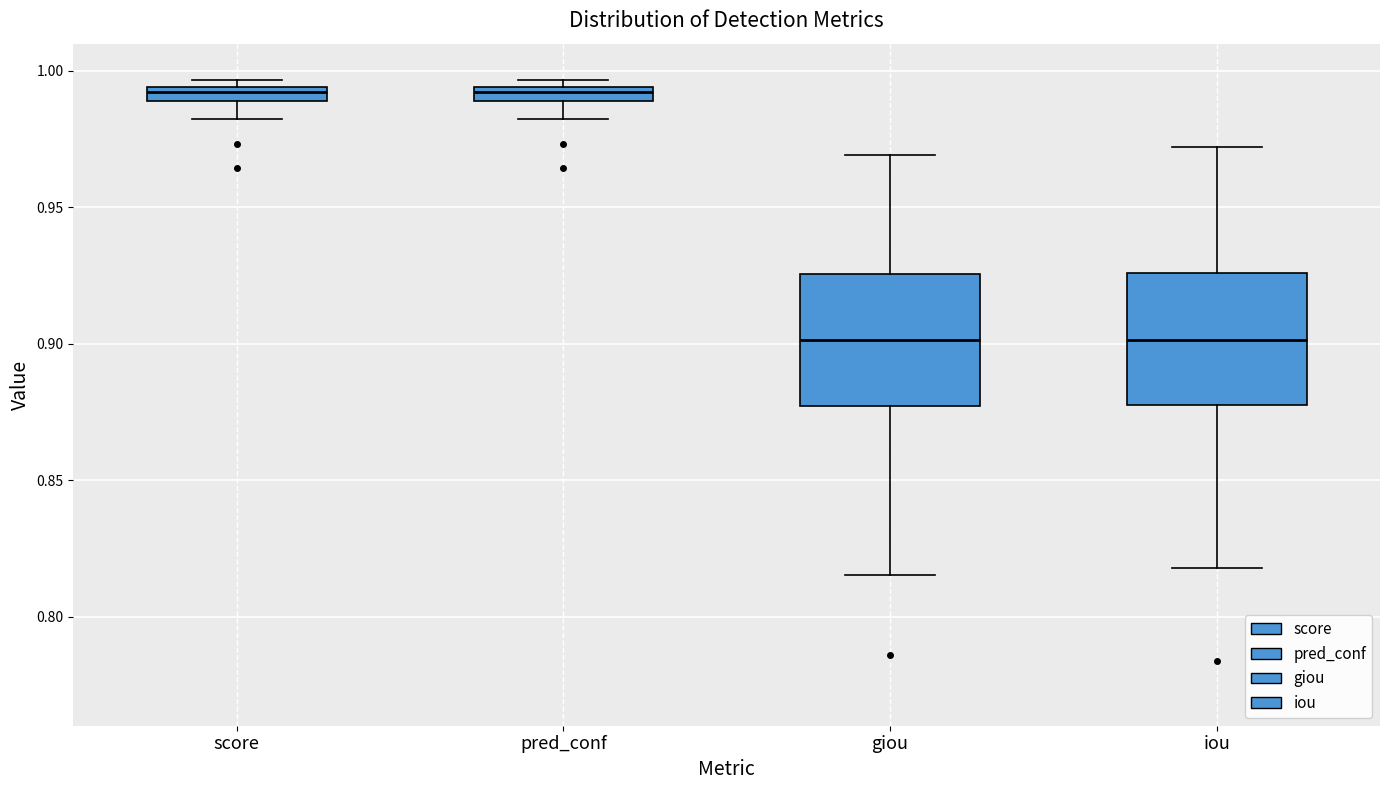

Where does the lower whisker of the box for pred_conf end on the y-axis? The values are not printed on the chart, so give them approximately, as read against the axis.

0.980